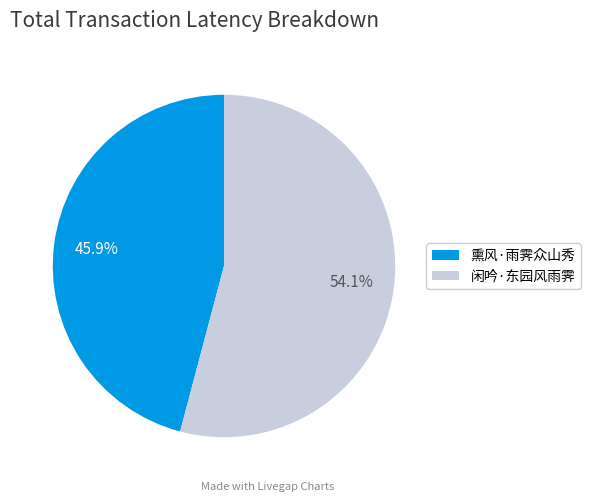

Is there any slice that represents more than half of the pie?

Yes